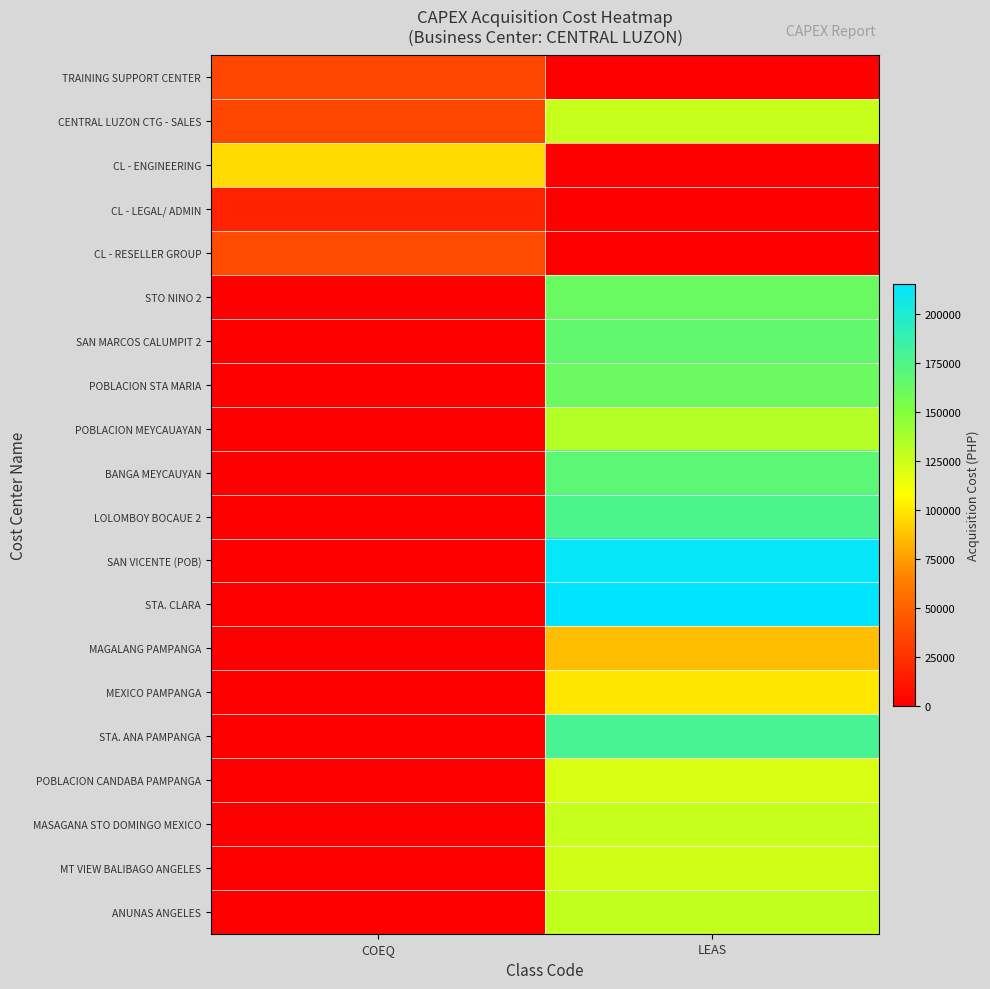

How many series are shown in this chart?

20